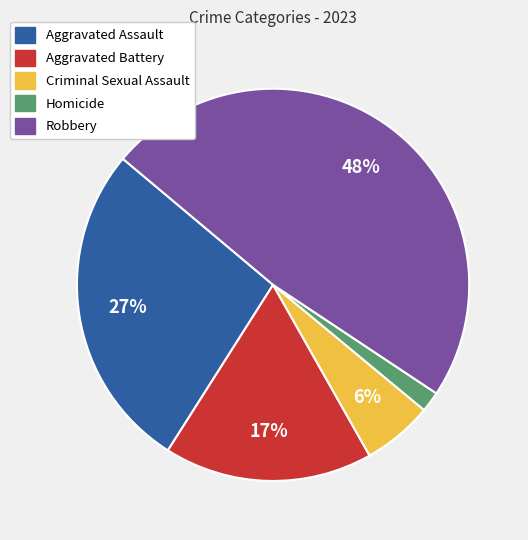

To the nearest percent, what percentage of the pie is Criminal Sexual Assault?

6%